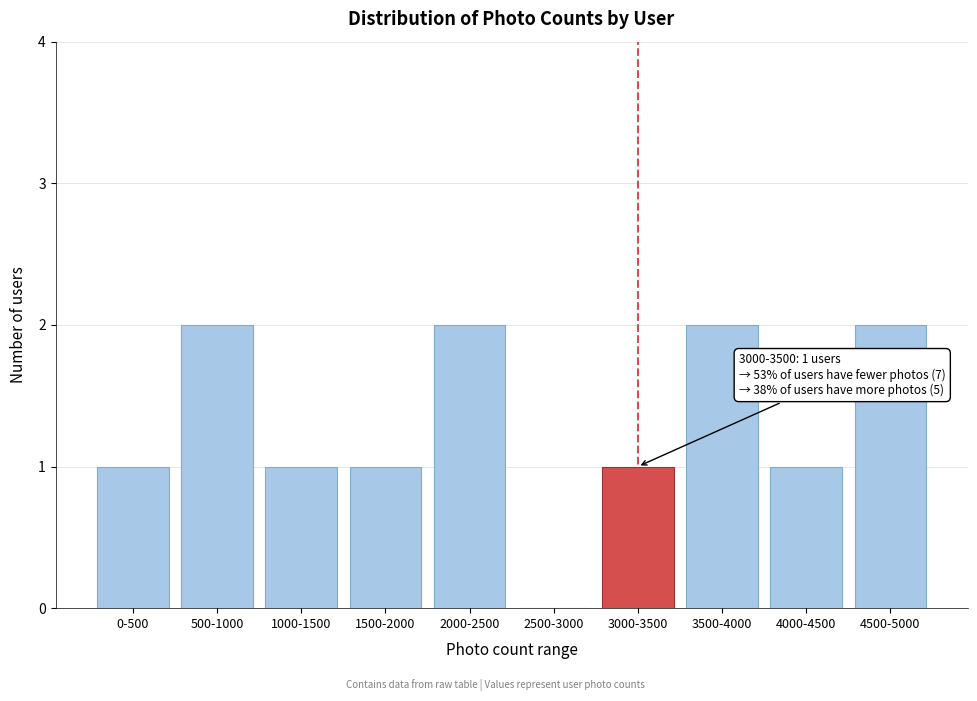

Reading left to right, extract all data points from this chart.

0-500=1	500-1000=2	1000-1500=1	1500-2000=1	2000-2500=2	2500-3000=0	3000-3500=1	3500-4000=2	4000-4500=1	4500-5000=2